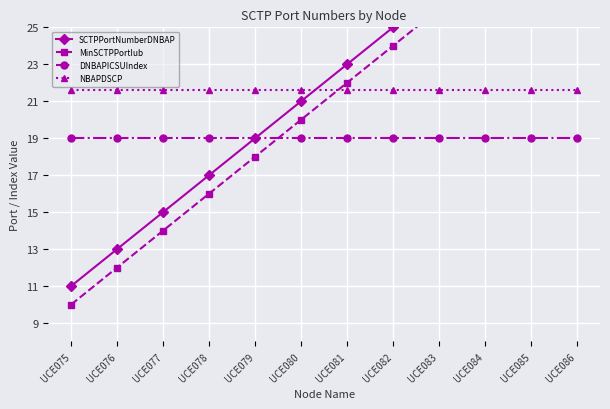

At how many categories does at least one series exceed 20?

12